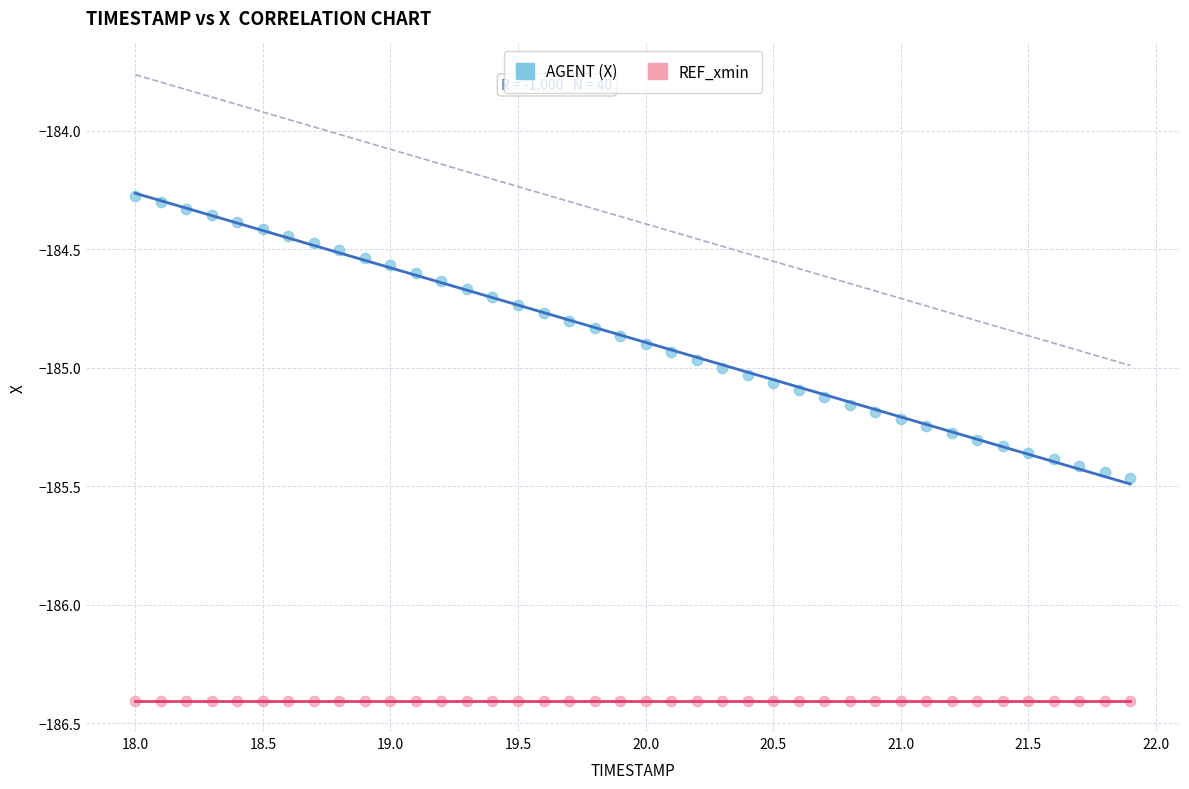

Which series contains the lowest Y value?

REF_xmin